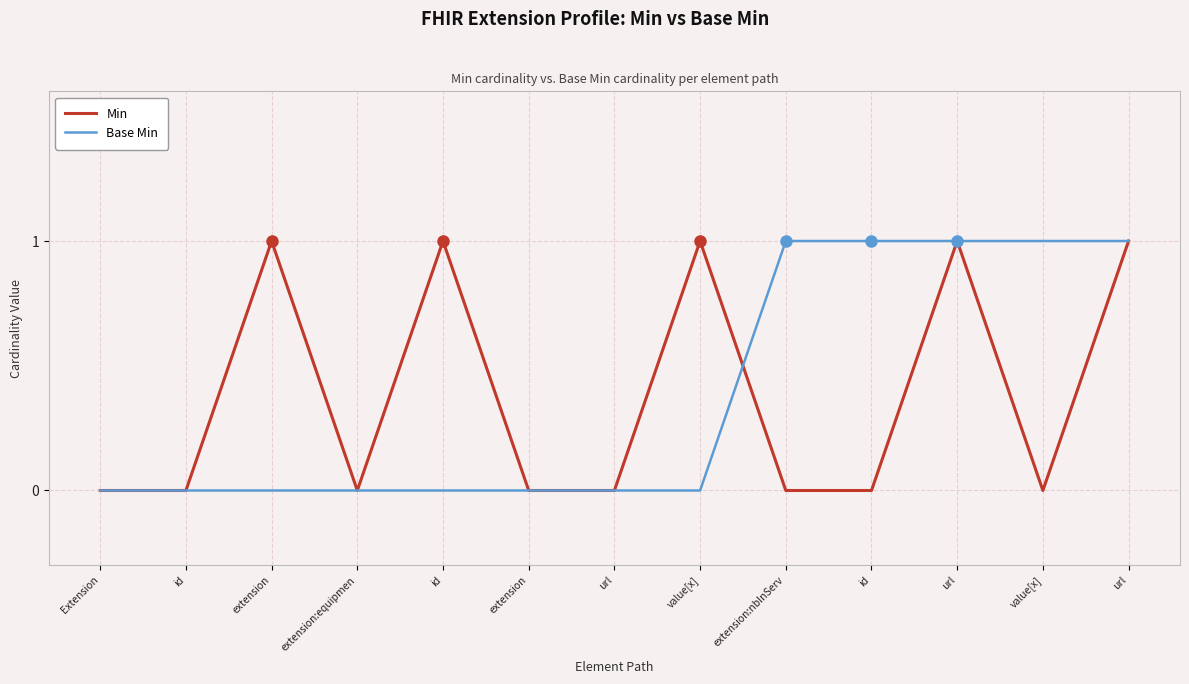

Count the Base Min values in the range 0 to 1.

13